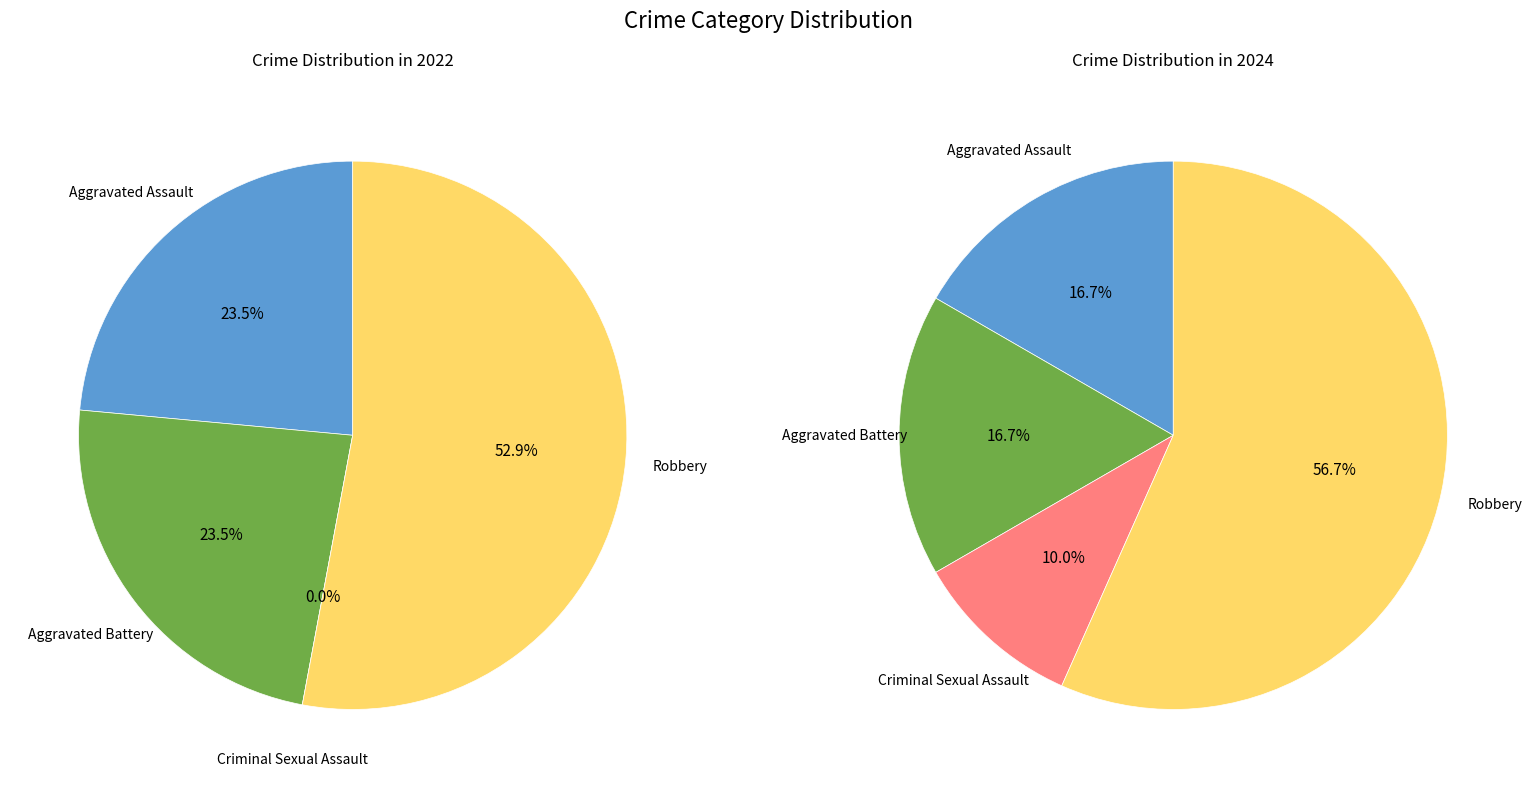

To the nearest percent, what is the difference between the values_2024 and 2 slice percentages?

24%